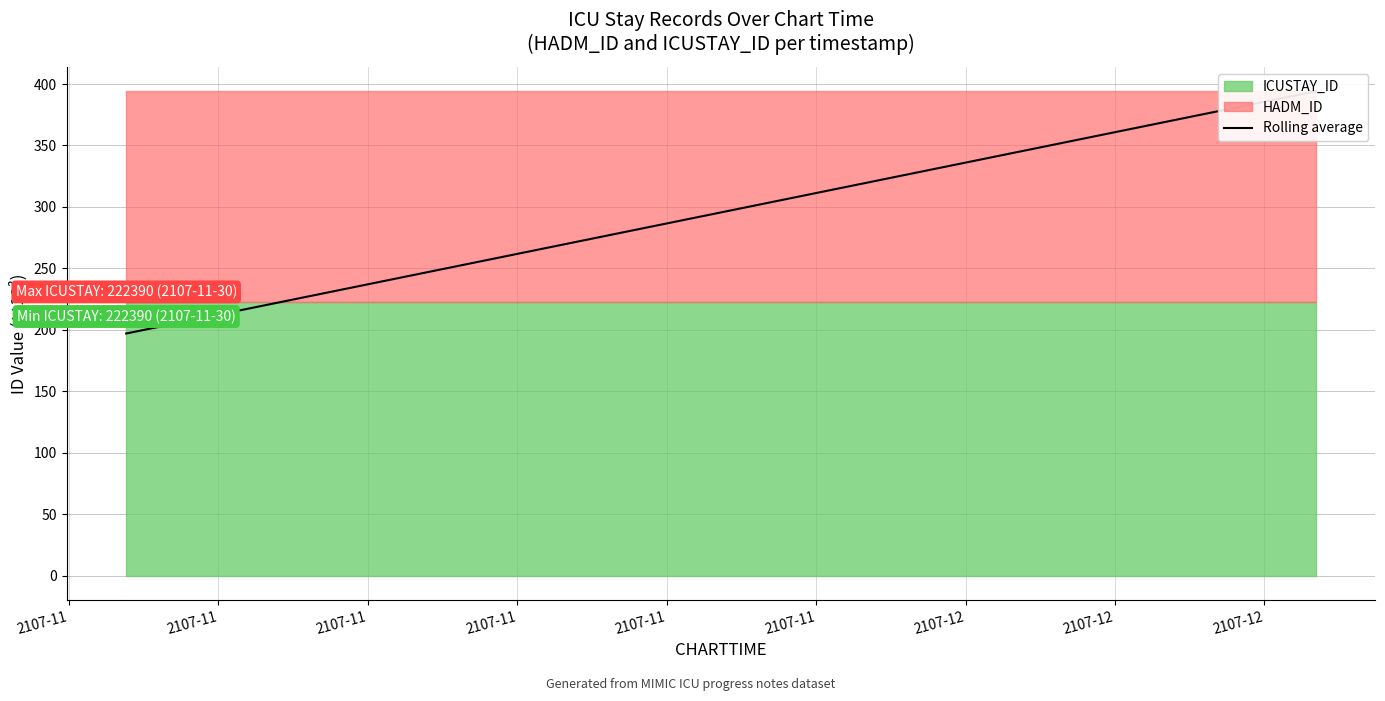

How many data points are above 394?

1